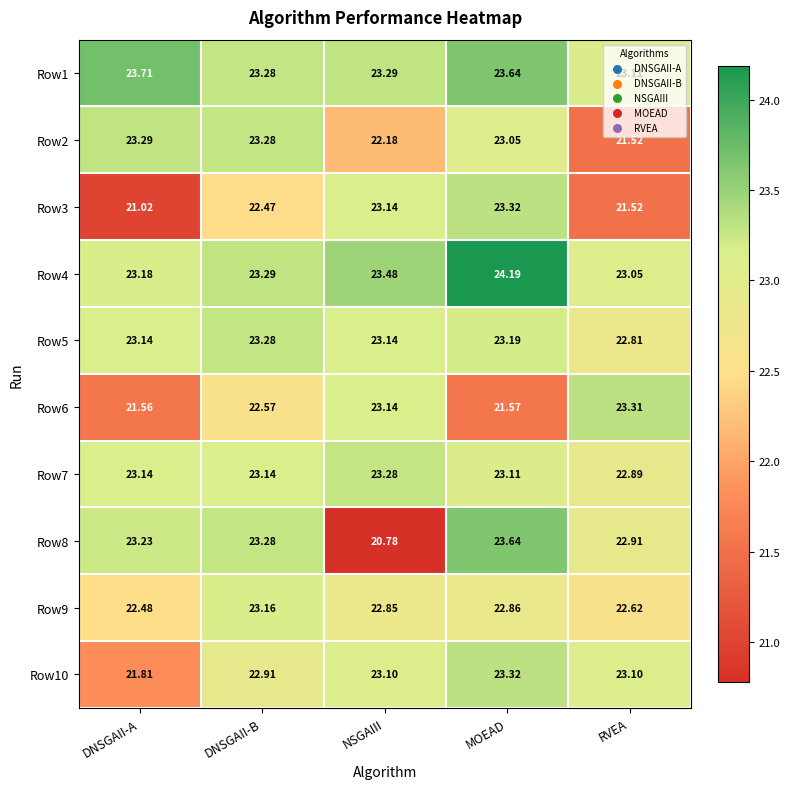

At which category is the sum across all series the highest?

MOEAD